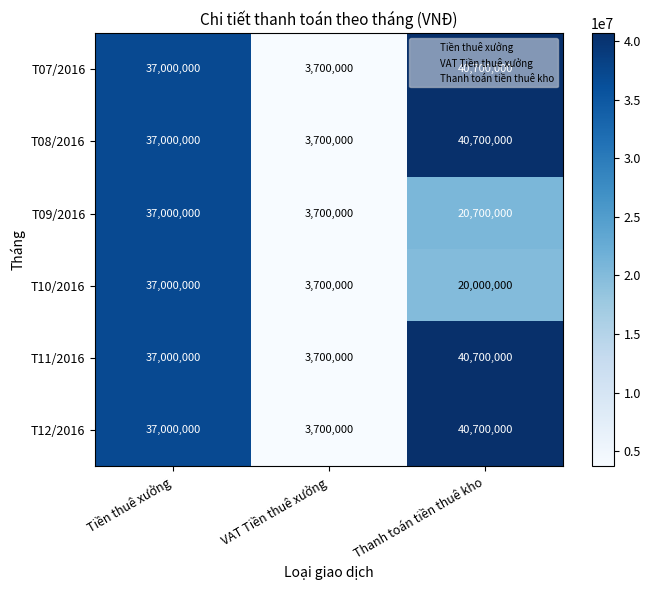

At which category is the sum across all series the highest?

Tiền thuê xưởng